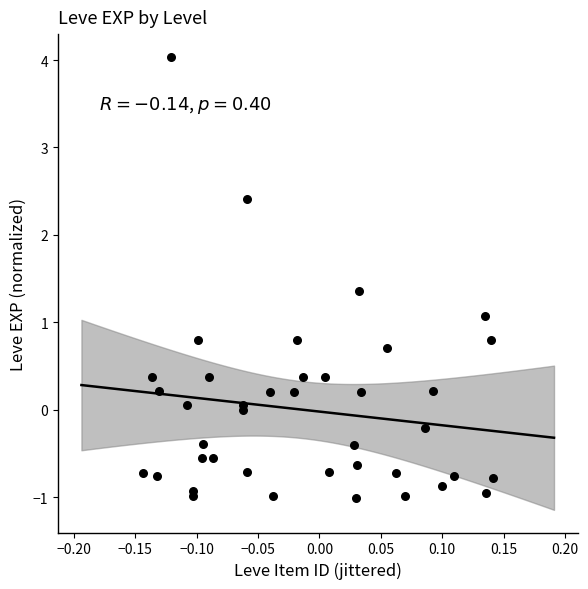

What Y value in the scatter plot is closest to 1?

1.1